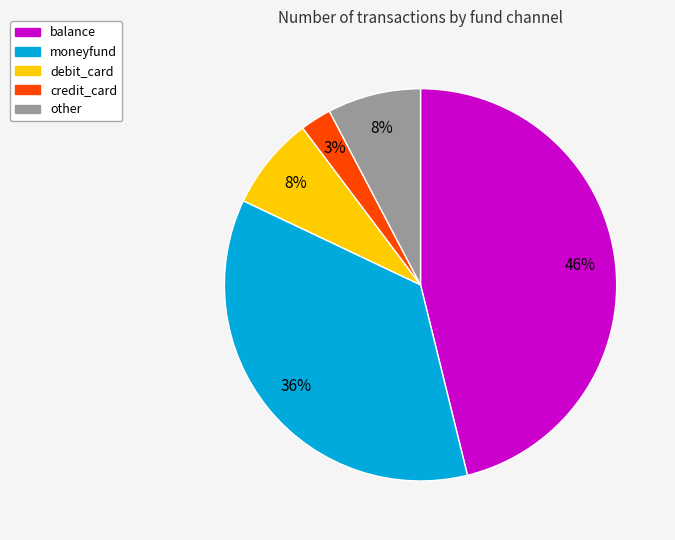

Does debit_card account for over 50% of the chart?

No